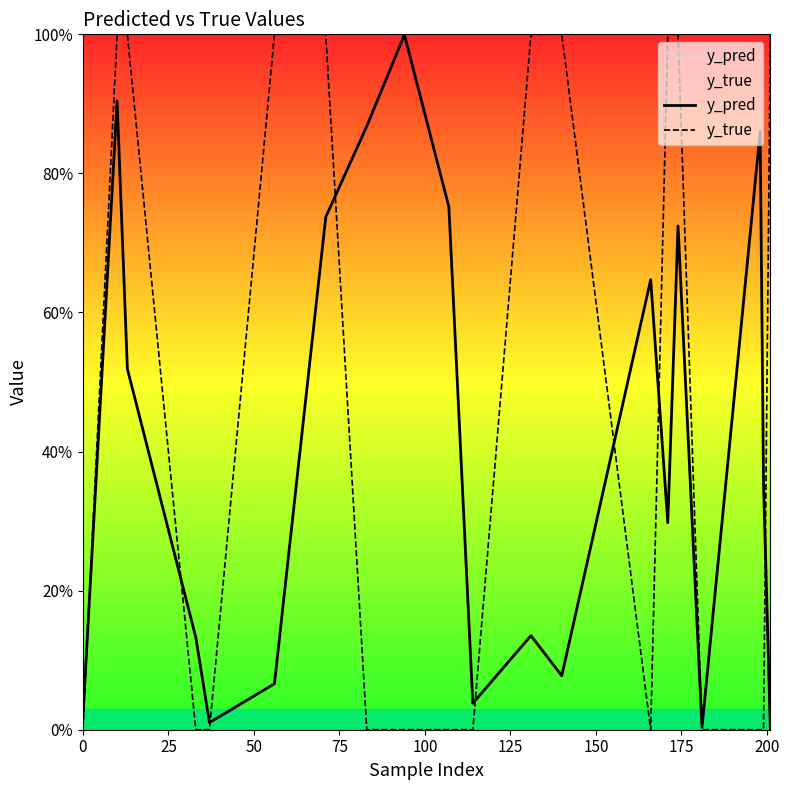

What is the value of the y_pred point at the 19th from the left?

0.4